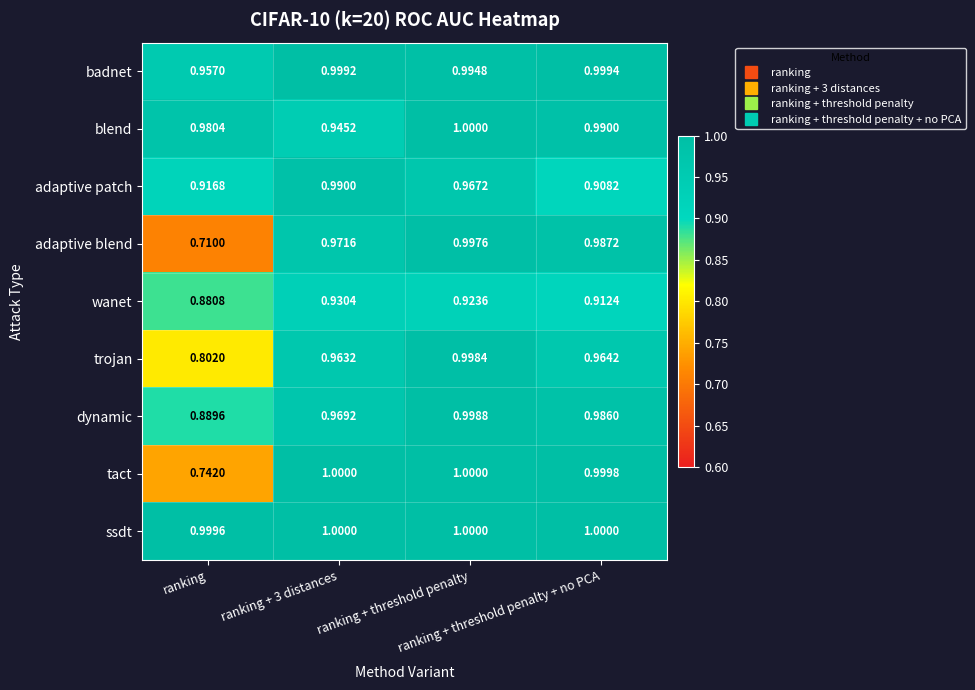

Which series has the largest total across all categories?

ssdt